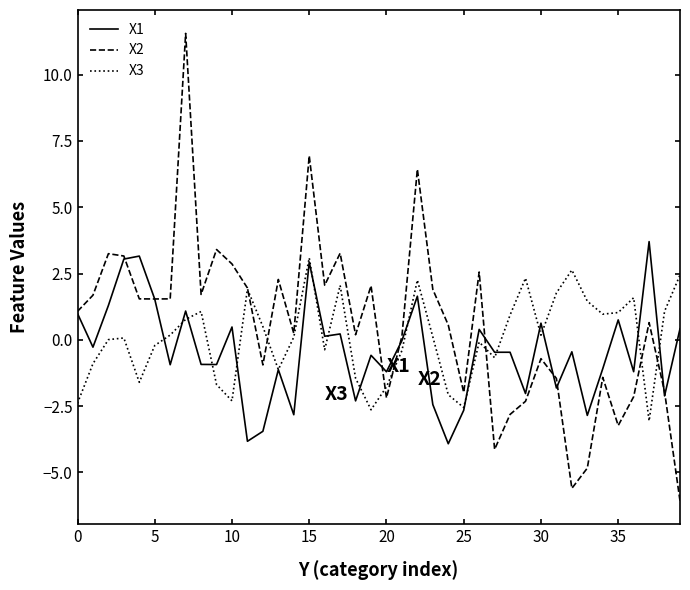

What is the minimum value shown in the chart?

-6.1